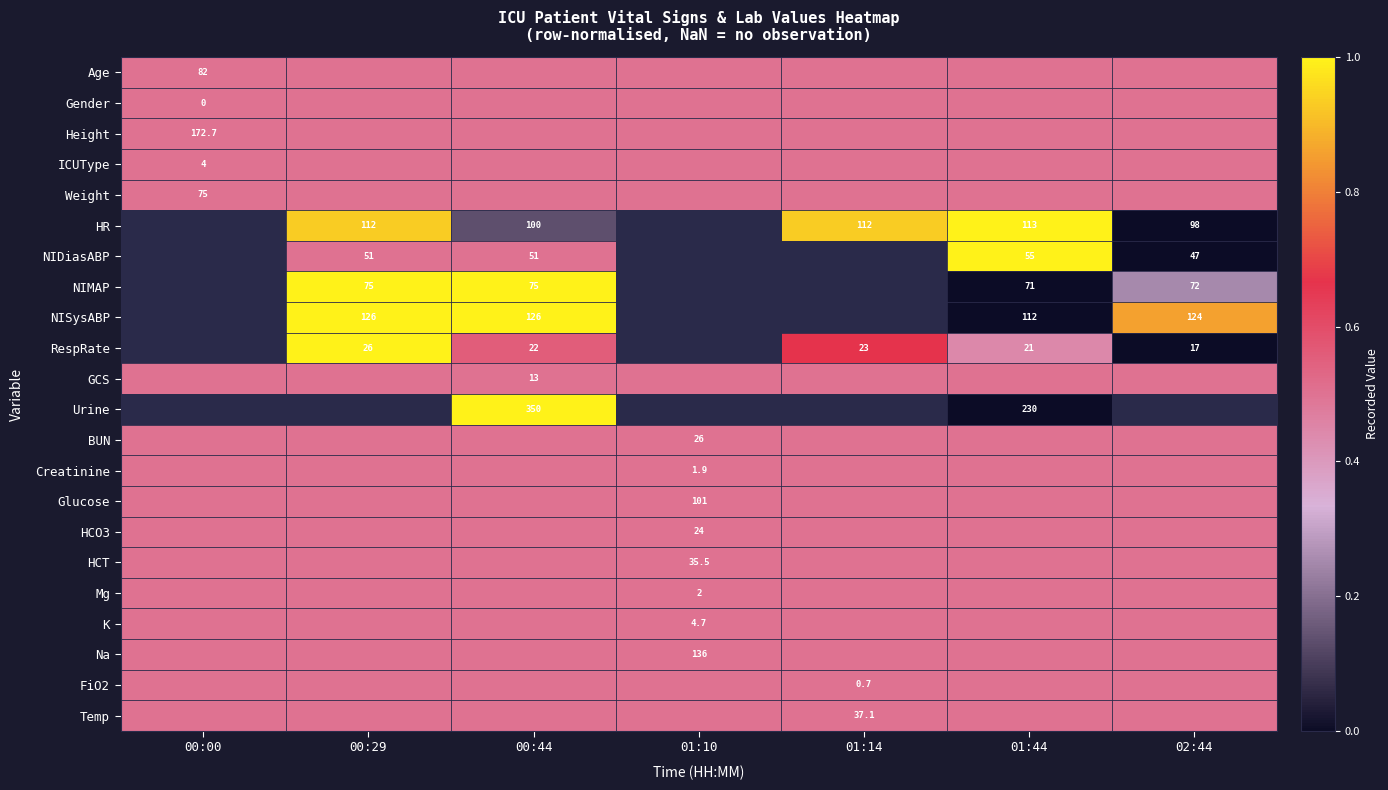

The value of HCT at 01:10 is 35.5. True or false?

True